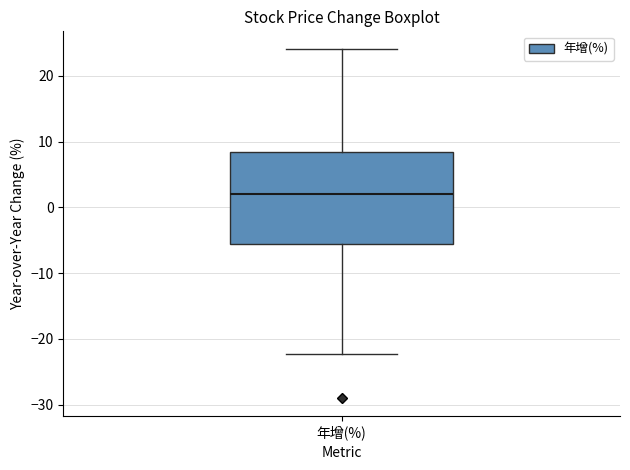

Where is the lower edge of the box for 年增(%) on the y-axis? The values are not printed on the chart, so give them approximately, as read against the axis.

-5